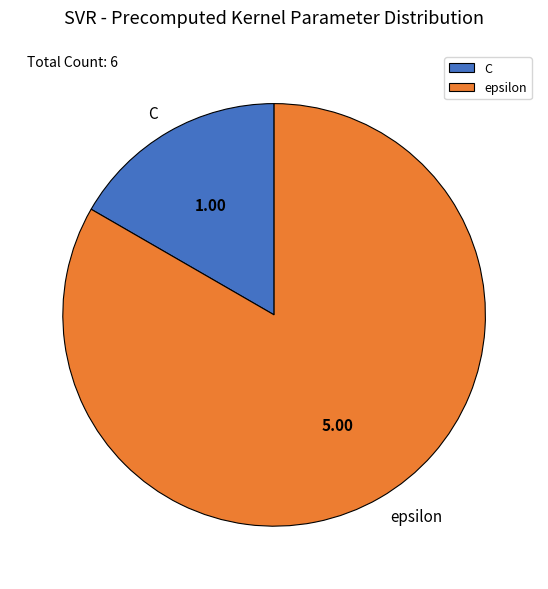

Which has a higher value, C or epsilon?

epsilon